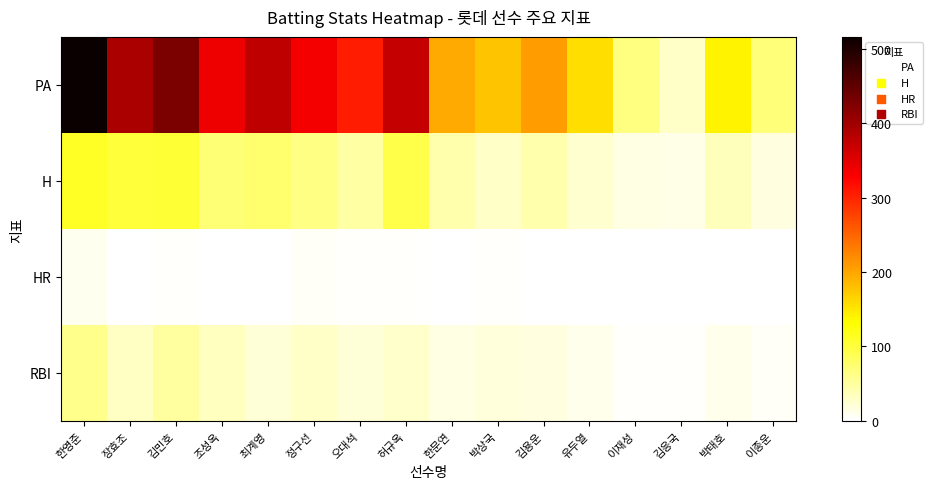

Rank the series at 김응국 from highest to lowest value.

PA, H, RBI, HR